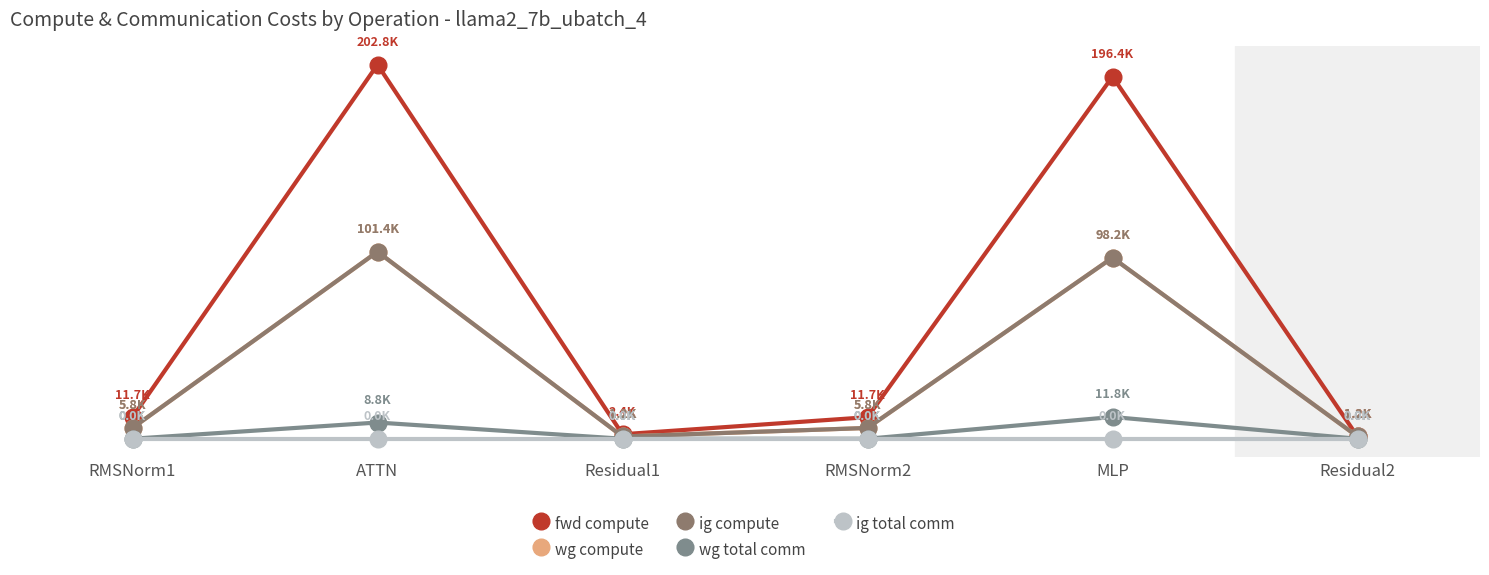

Read the ig compute value at Residual1.

1216.5